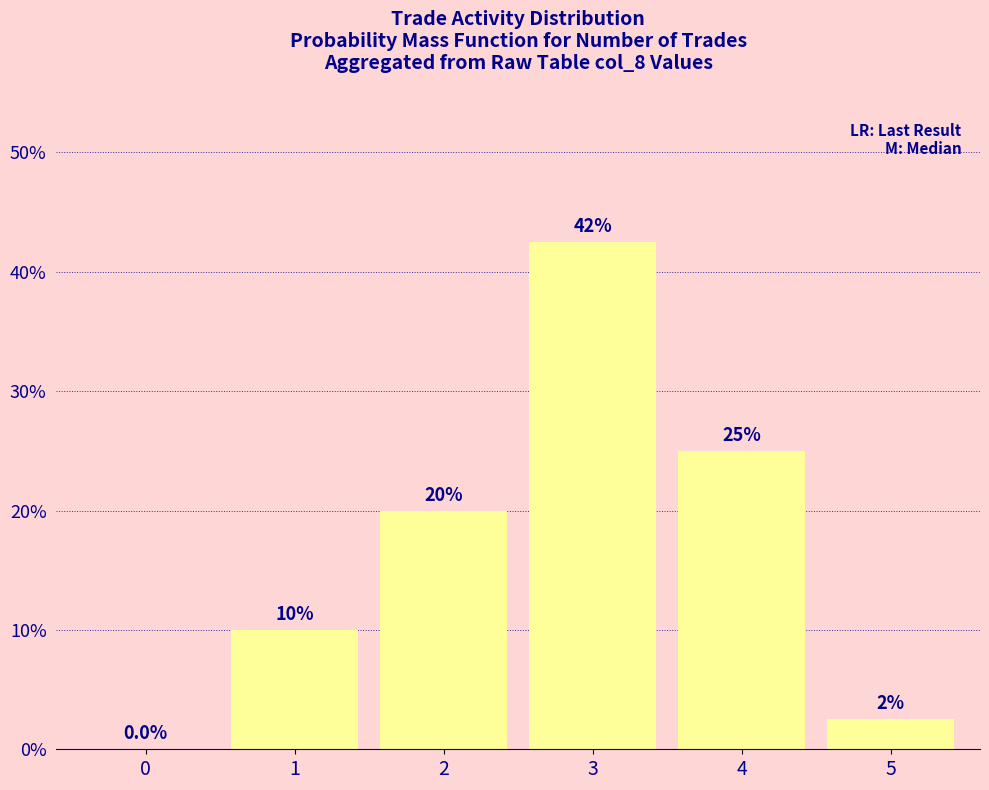

Is it true that the value at 3 is 0.4?

True